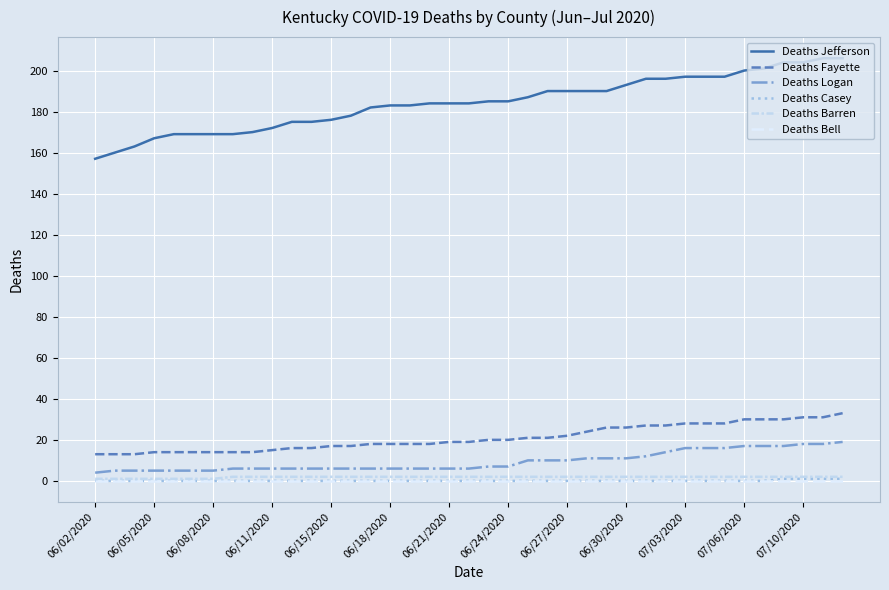

Which series has the largest total across all categories?

Deaths Jefferson